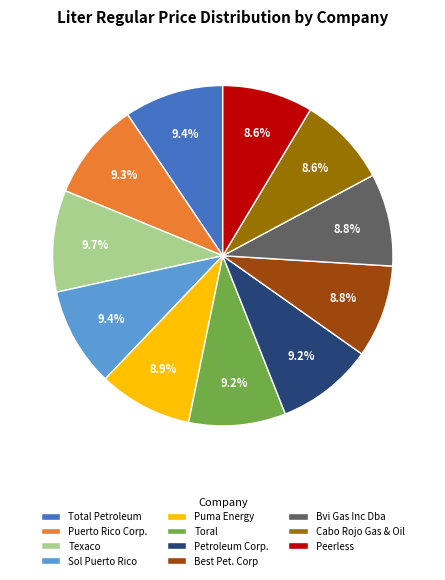

Is there any slice that represents more than half of the pie?

No